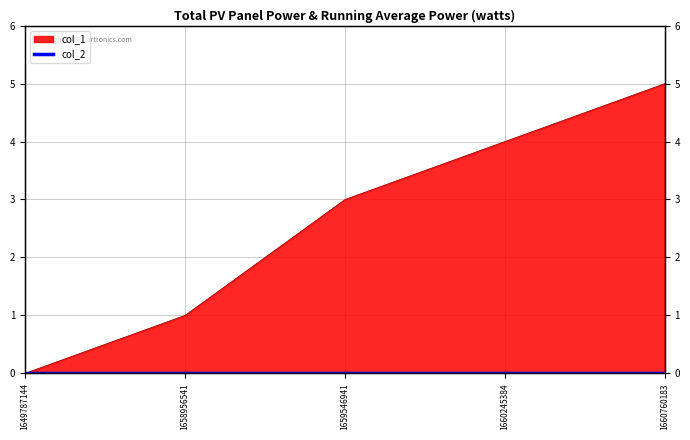

True or false: there are more than 1 points higher than both neighbors.

False